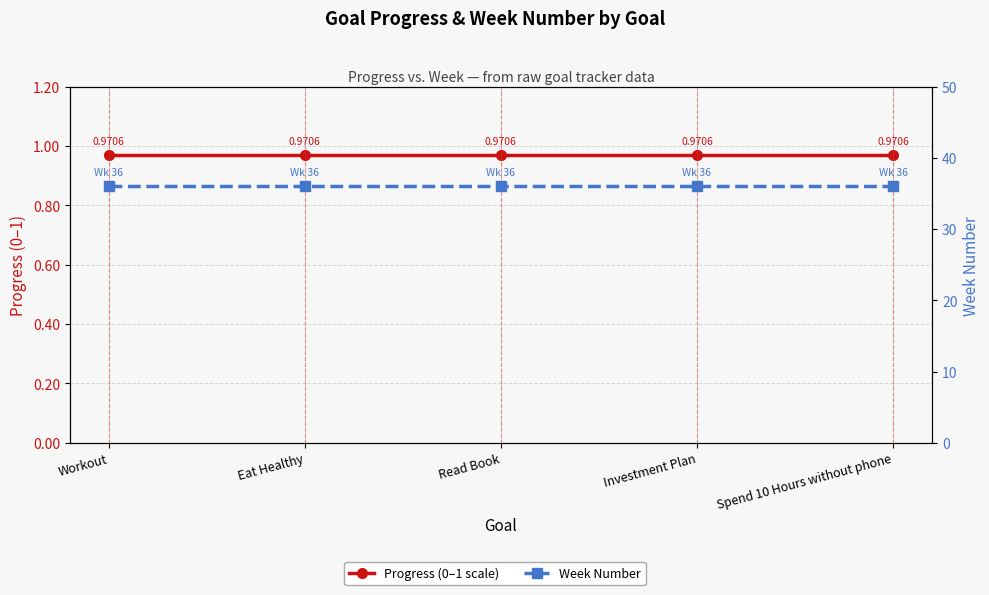

True or false: Week Number has a value of 36.0 at Eat Healthy.

True